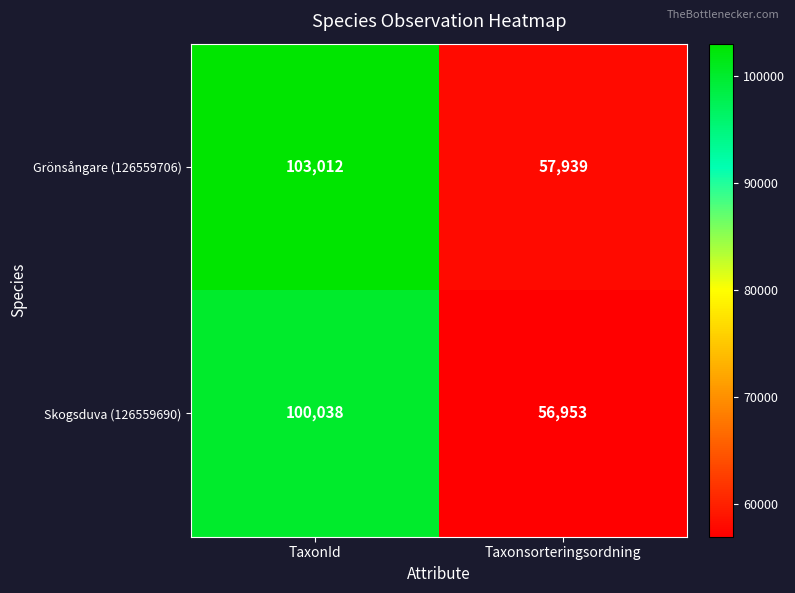

True or false: Skogsduva (126559690) has a value of 43389 at TaxonId.

False